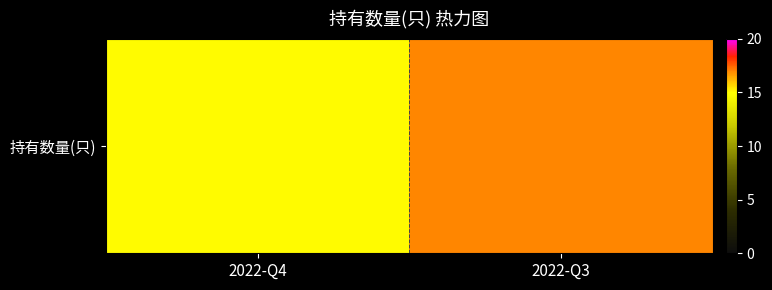

Rank the categories by value from highest to lowest.

2022-Q3, 2022-Q4